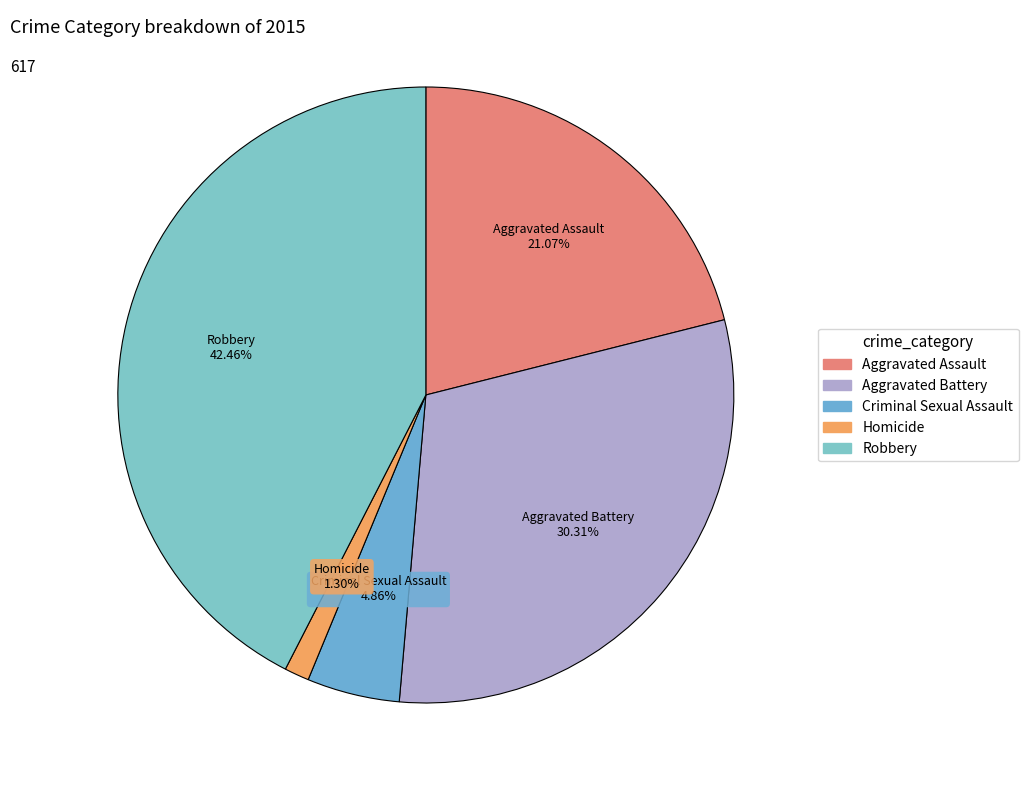

Count the number of slices in the pie.

5